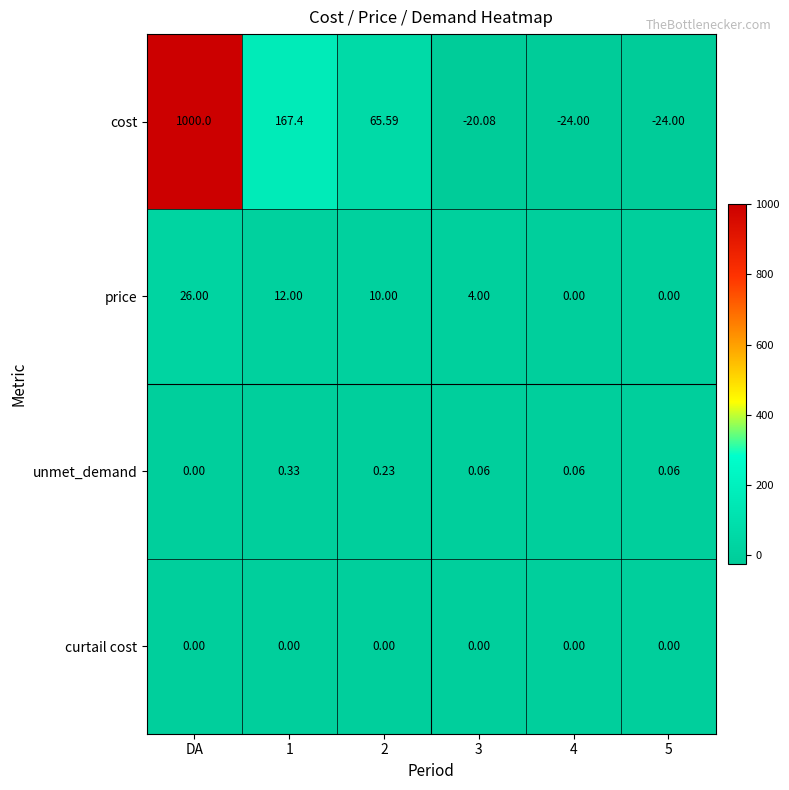

Between 2 and 5, which series saw the biggest shift?

cost